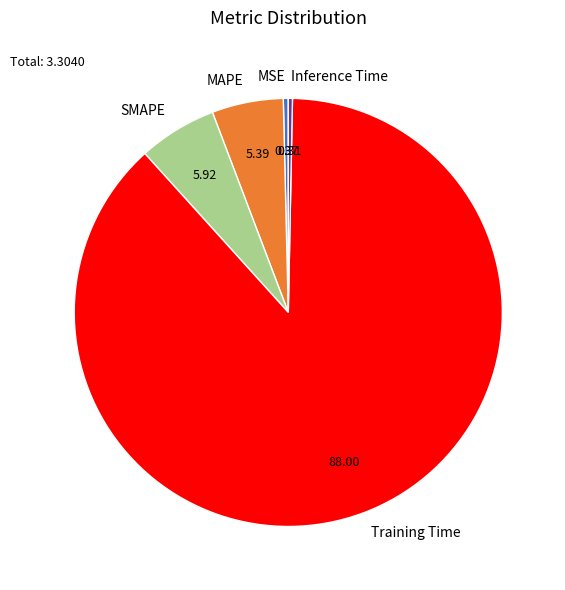

What is the majority slice?

Training Time